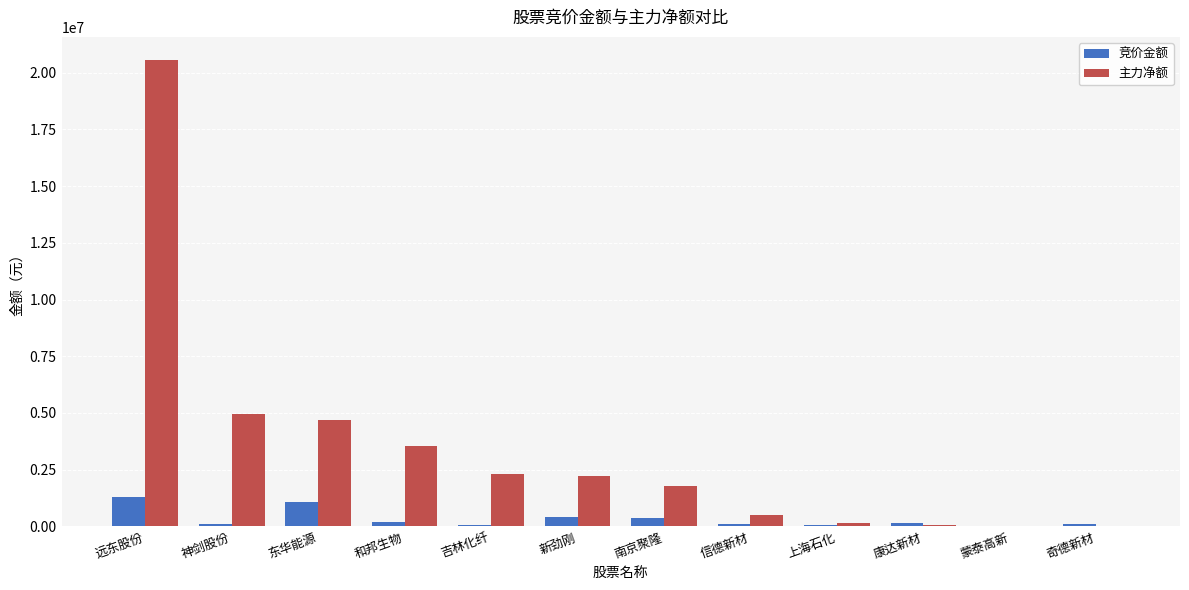

Count the number of categories in the chart.

12